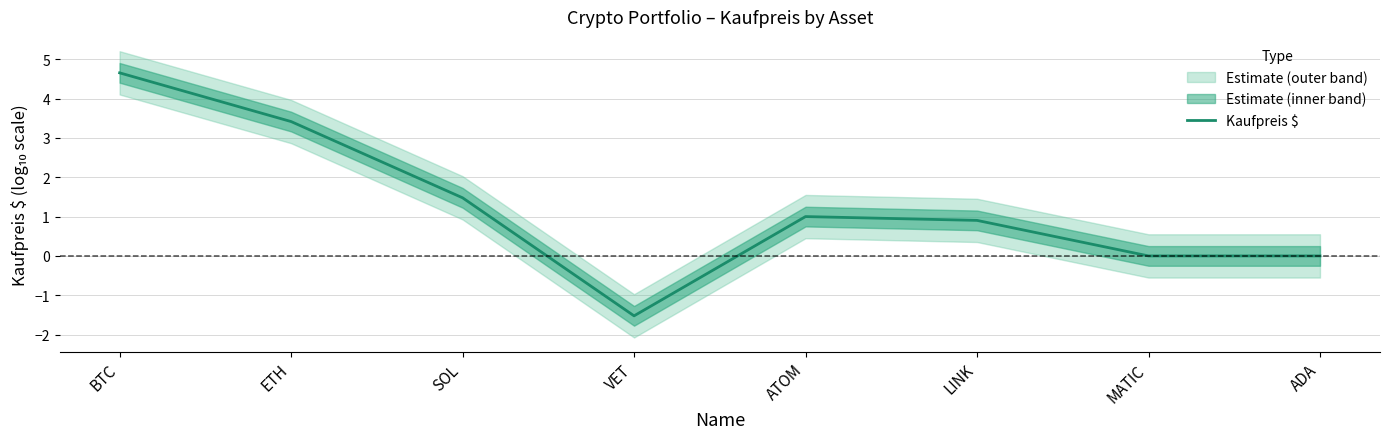

Approximately how many times larger is the value at ATOM compared to ETH?

0.3